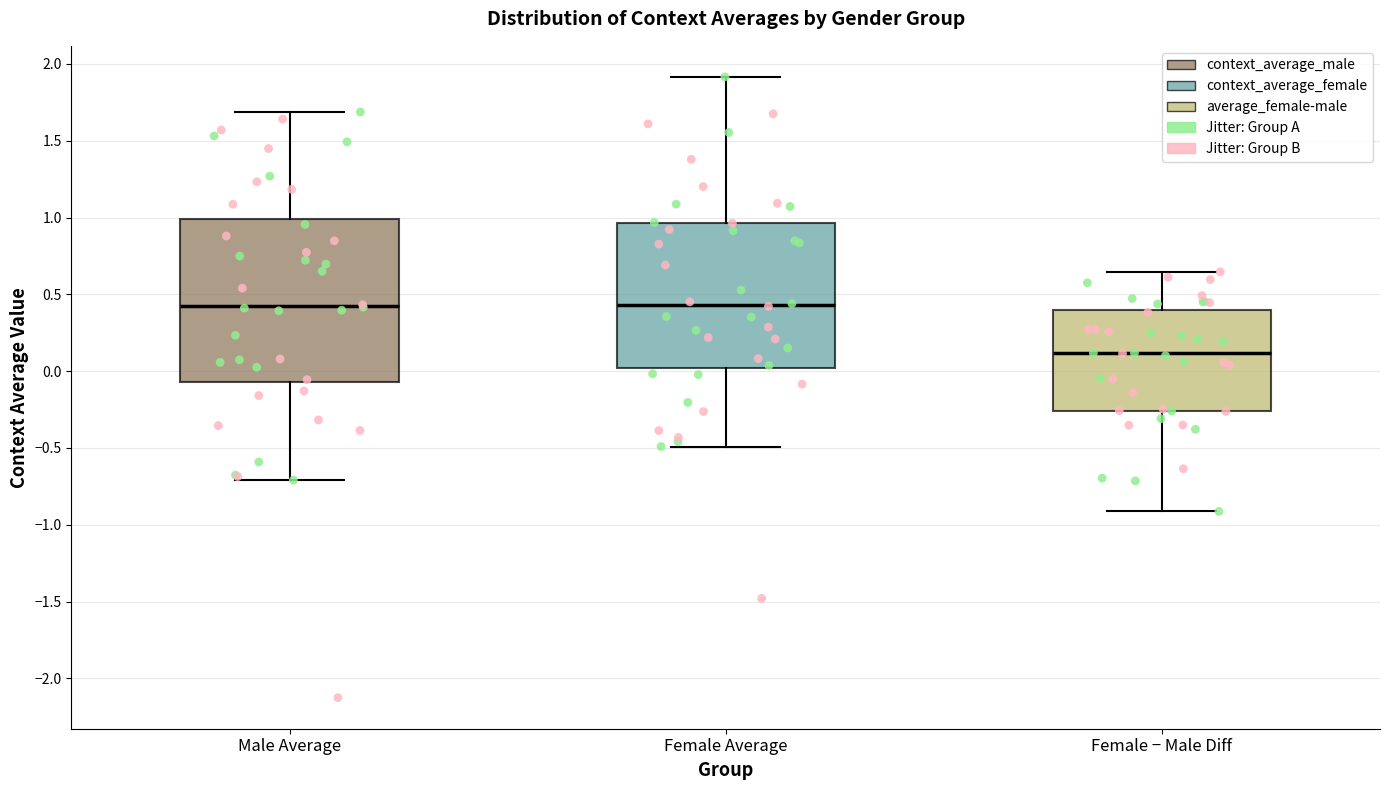

Where does the lower whisker of the box for Male Average end on the y-axis? The values are not printed on the chart, so give them approximately, as read against the axis.

-0.70